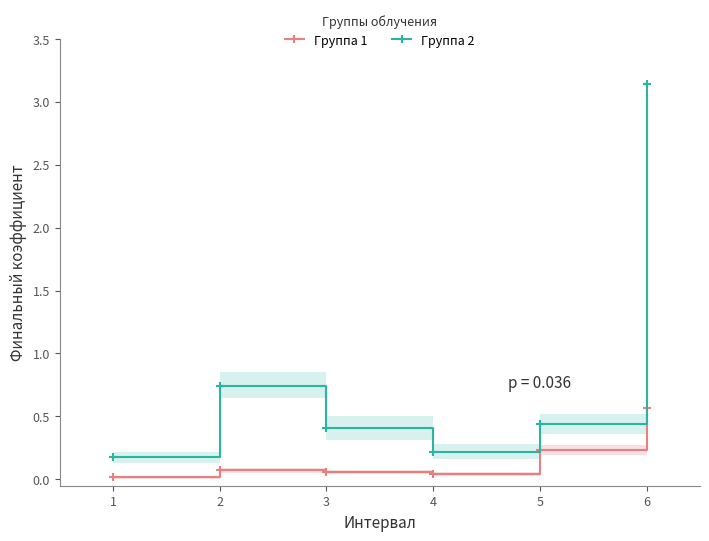

Which series changed the most between 2 and 5?

Группа 2